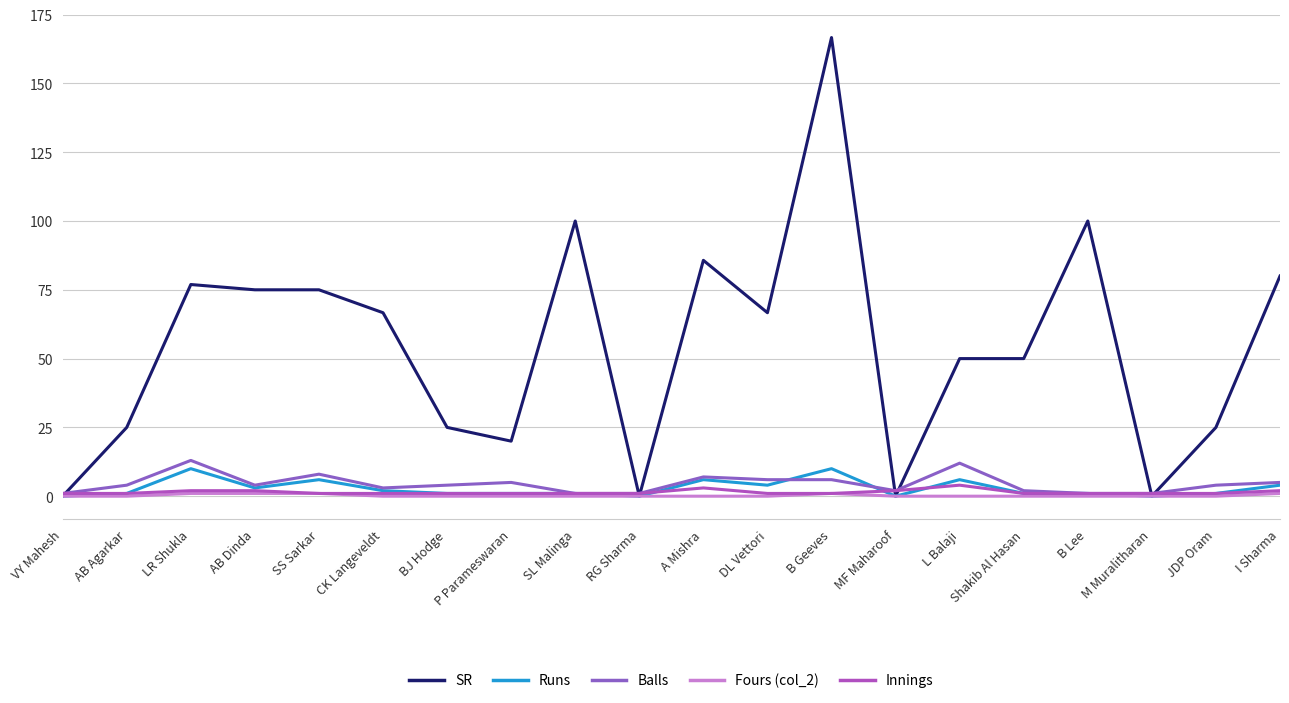

How many lines are shown in the chart?

5